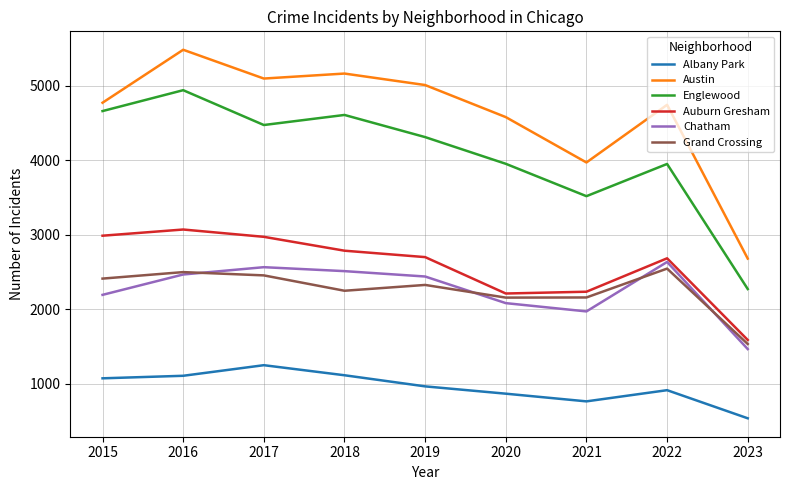

Between 2020 and 2021, which series saw the biggest shift?

Austin